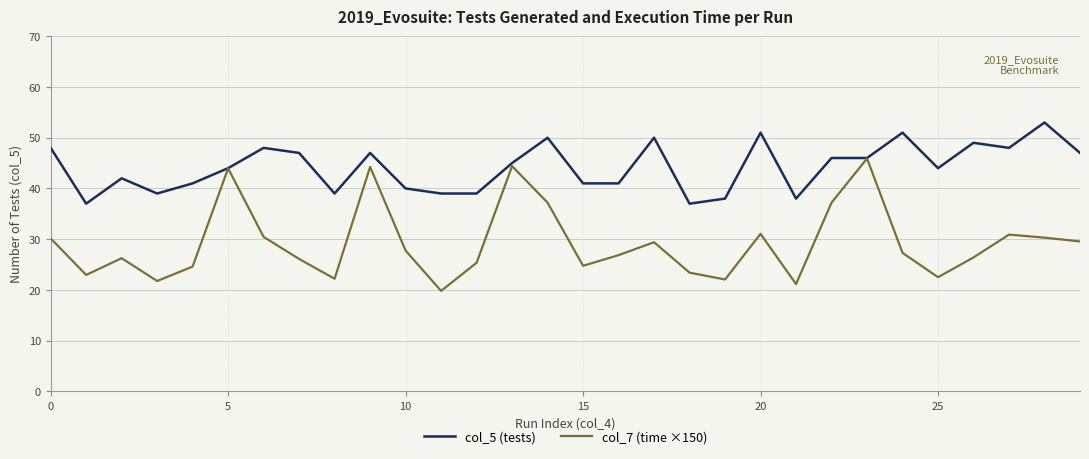

Which series has the largest total across all categories?

col_5 (tests)